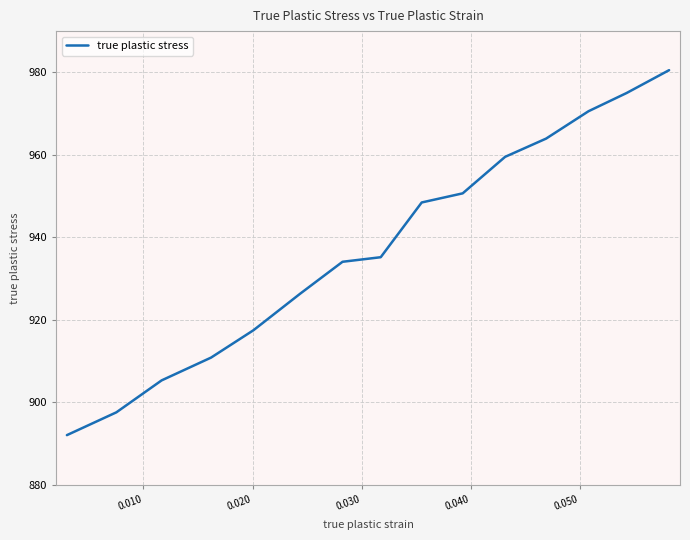

What is the smallest value displayed?

892.0